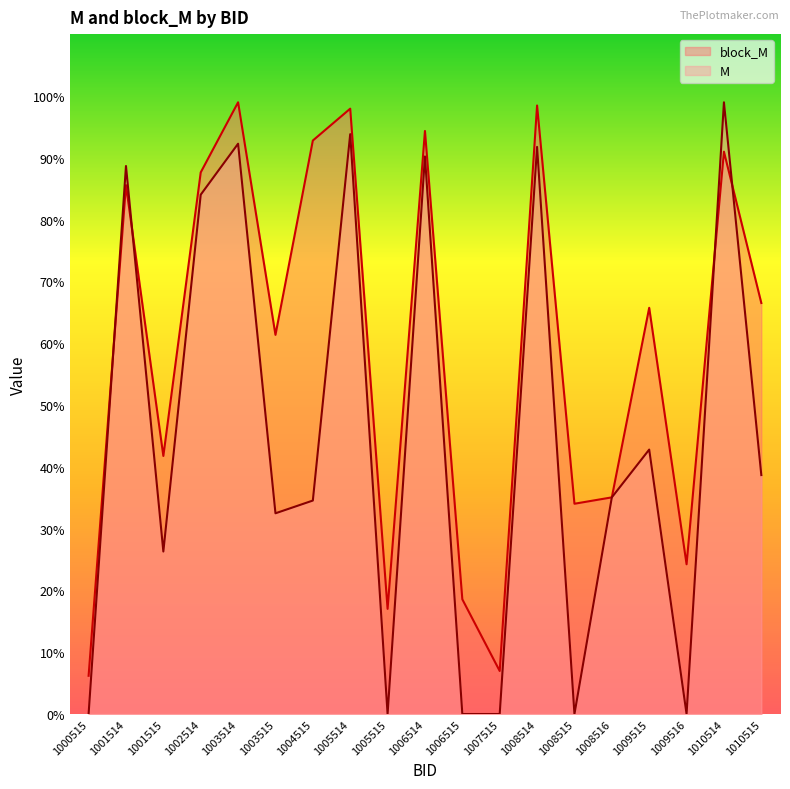

What is the average value of the block_M series?

0.6